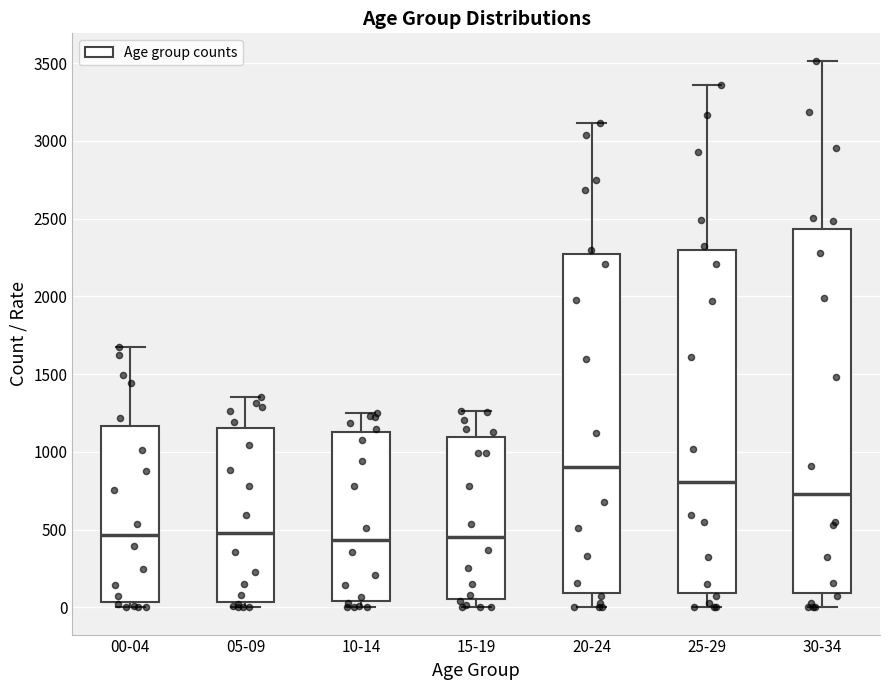

Reading left to right, read every box against the y-axis: the position of its median line, the range the box covers, and the ends of its whiskers. The values are not printed on the chart, so give them approximately, as read against the axis.

00-04: median 450, box 50 to 1150, whiskers 0 to 1650
05-09: median 500, box 50 to 1150, whiskers 0 to 1350
10-14: median 450, box 50 to 1150, whiskers 0 to 1250
15-19: median 450, box 50 to 1100, whiskers 0 to 1250
20-24: median 900, box 100 to 2250, whiskers 0 to 3100
25-29: median 800, box 100 to 2300, whiskers 0 to 3350
30-34: median 750, box 100 to 2450, whiskers 0 to 3500